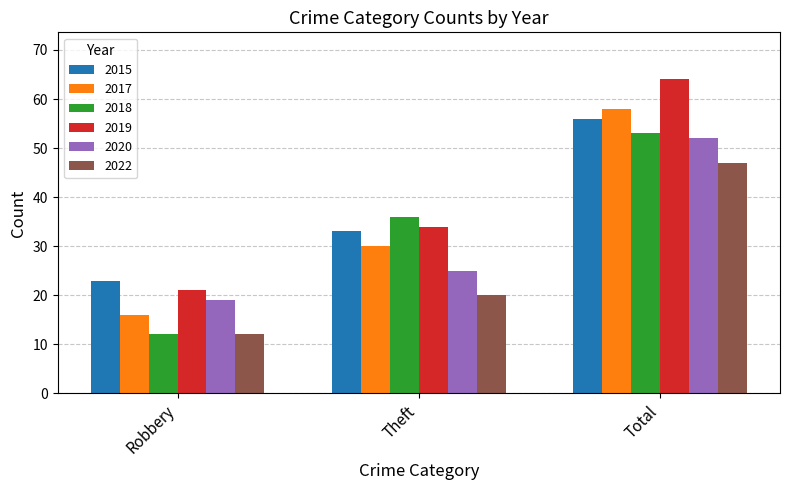

The value of 2017 at Robbery is 8. True or false?

False